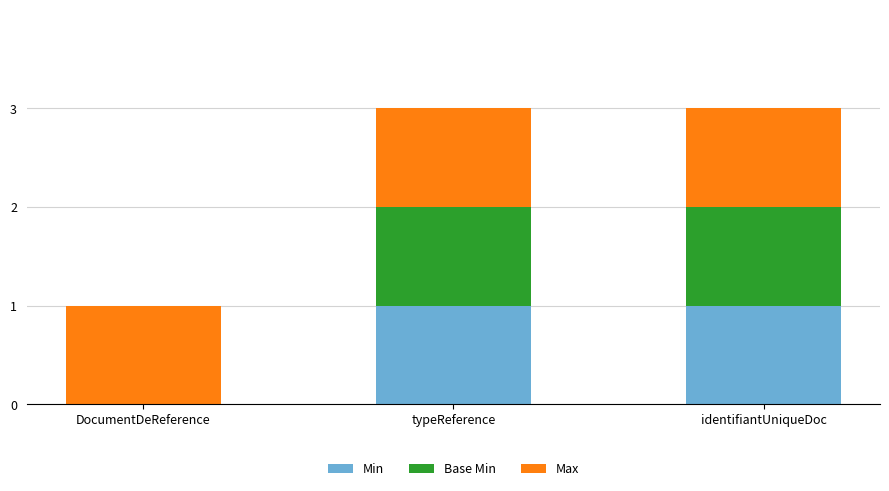

How many Min values are between 0 and 1?

3